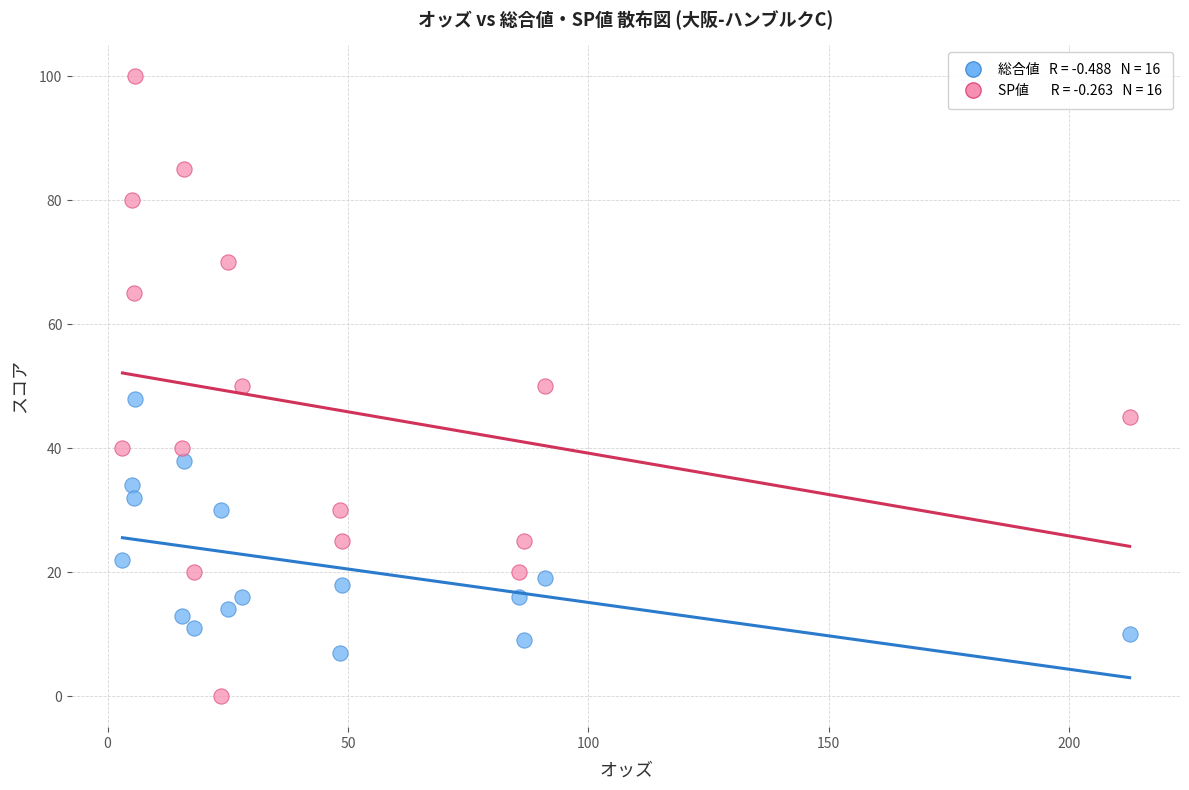

Across all data points, what is the range of Y values (max minus min)?

100